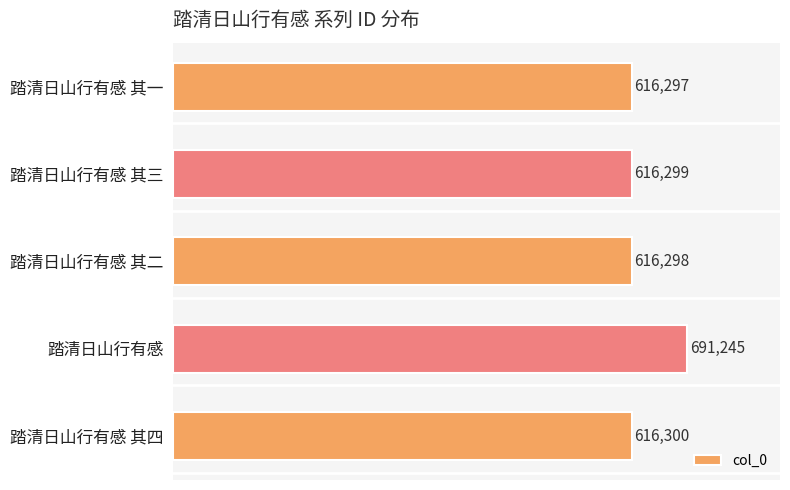

Approximately how many times larger is the value at 踏清日山行有感 其一 compared to 踏清日山行有感?

0.9